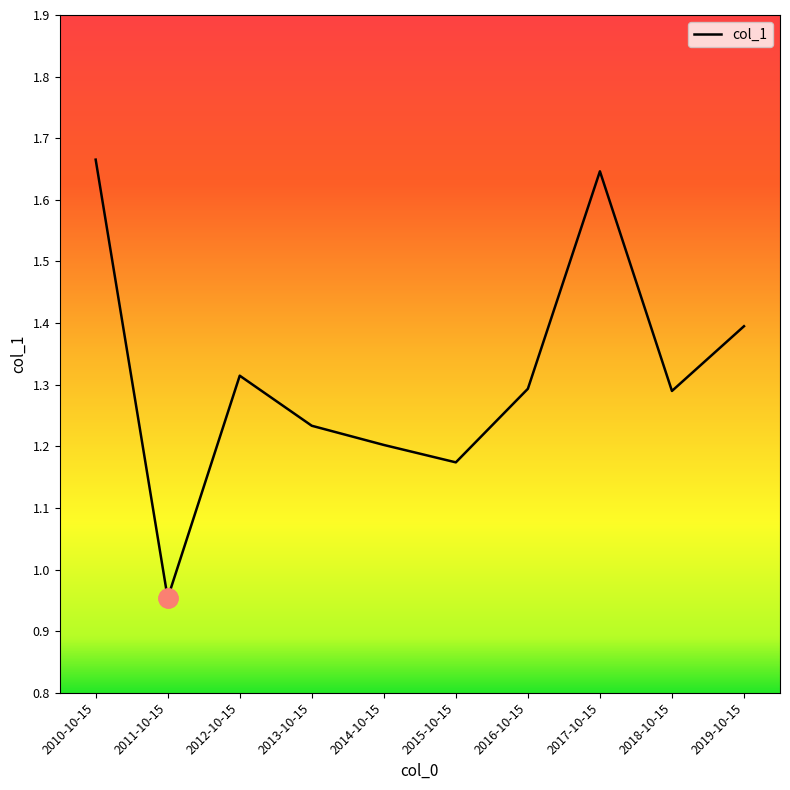

The chart shows a value of 1.8 at 2016-10-15. True or false?

False